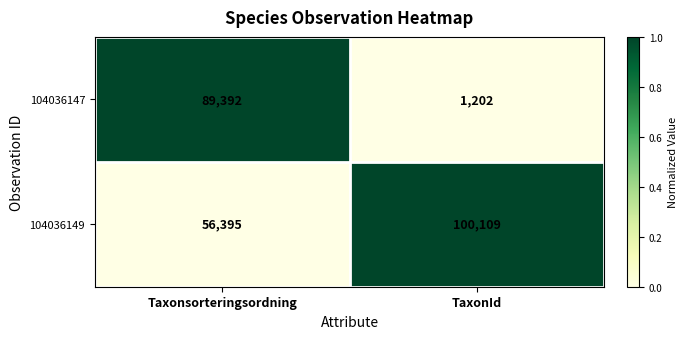

Reading left to right, transcribe all the data shown in this chart.

104036147: Taxonsorteringsordning=89392	TaxonId=1202
104036149: Taxonsorteringsordning=56395	TaxonId=100109